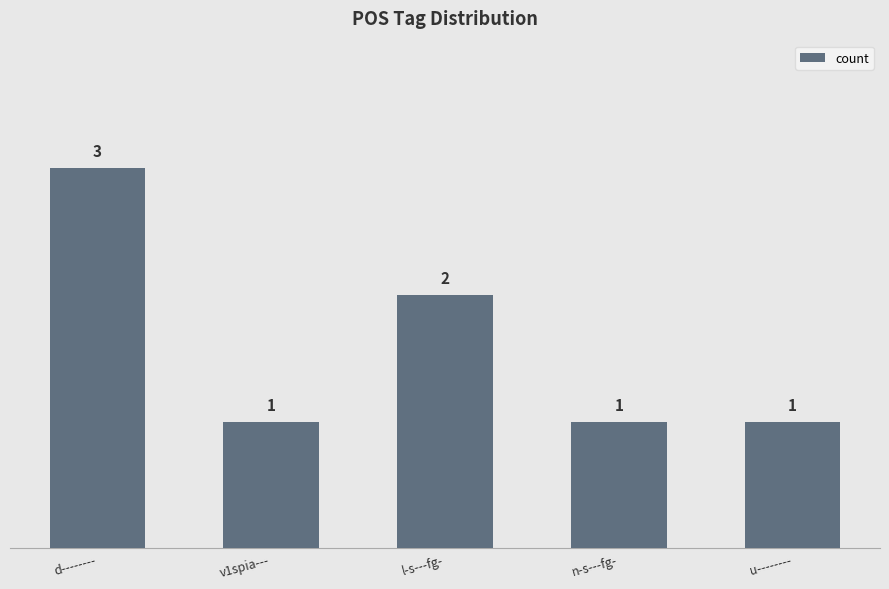

Reading right to left, transcribe all the data shown in this chart.

1	1	2	1	3